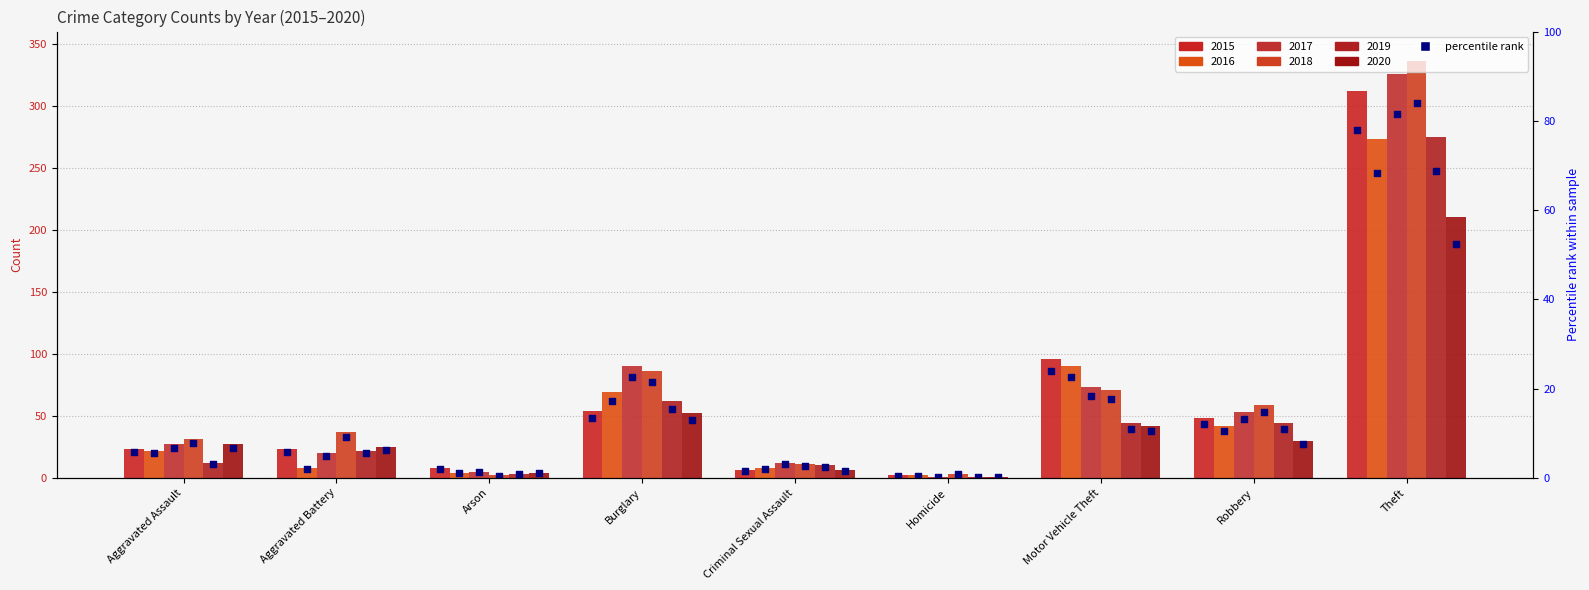

Which has a higher value, Aggravated Battery or Criminal Sexual Assault?

Aggravated Battery